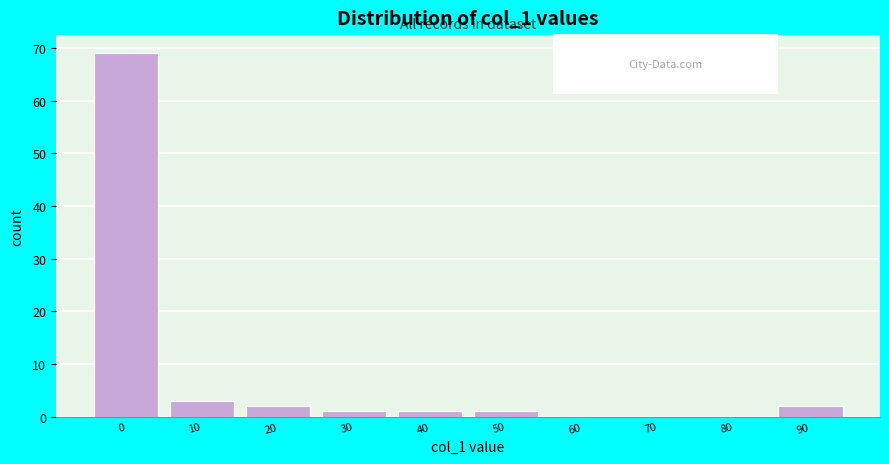

Reading left to right, list all the values displayed in this chart.

0=69	10=3	20=2	30=1	40=1	50=1	60=0	70=0	80=0	90=2